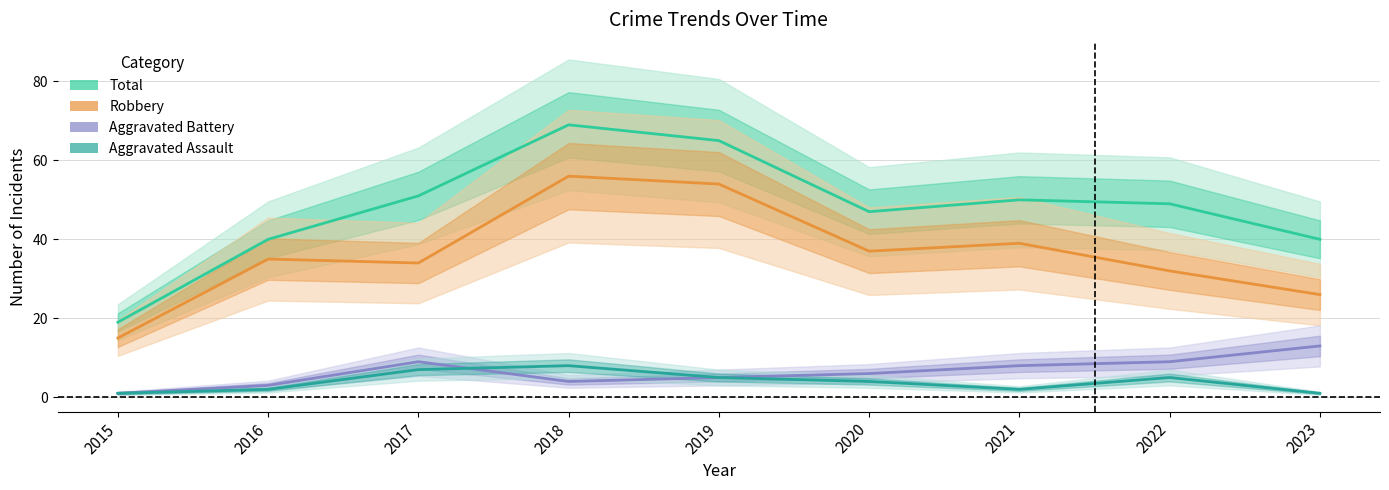

At which label does Total first exceed 49?

2017